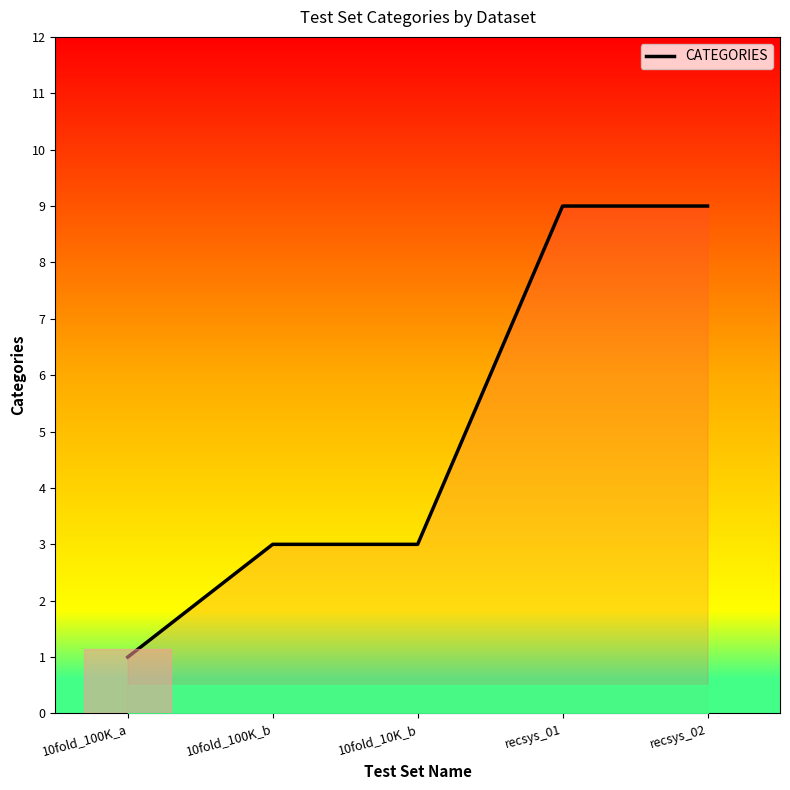

Approximately how many times larger is the value at 10fold_10K_b compared to recsys_02?

0.3